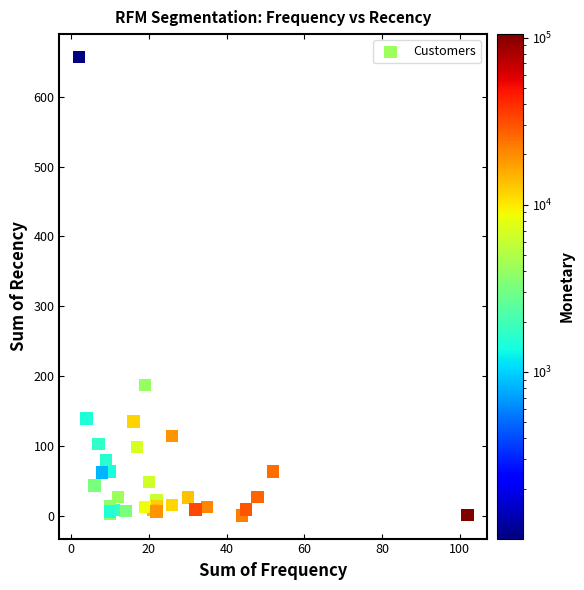

What Y value in the scatter plot is closest to 328?

187